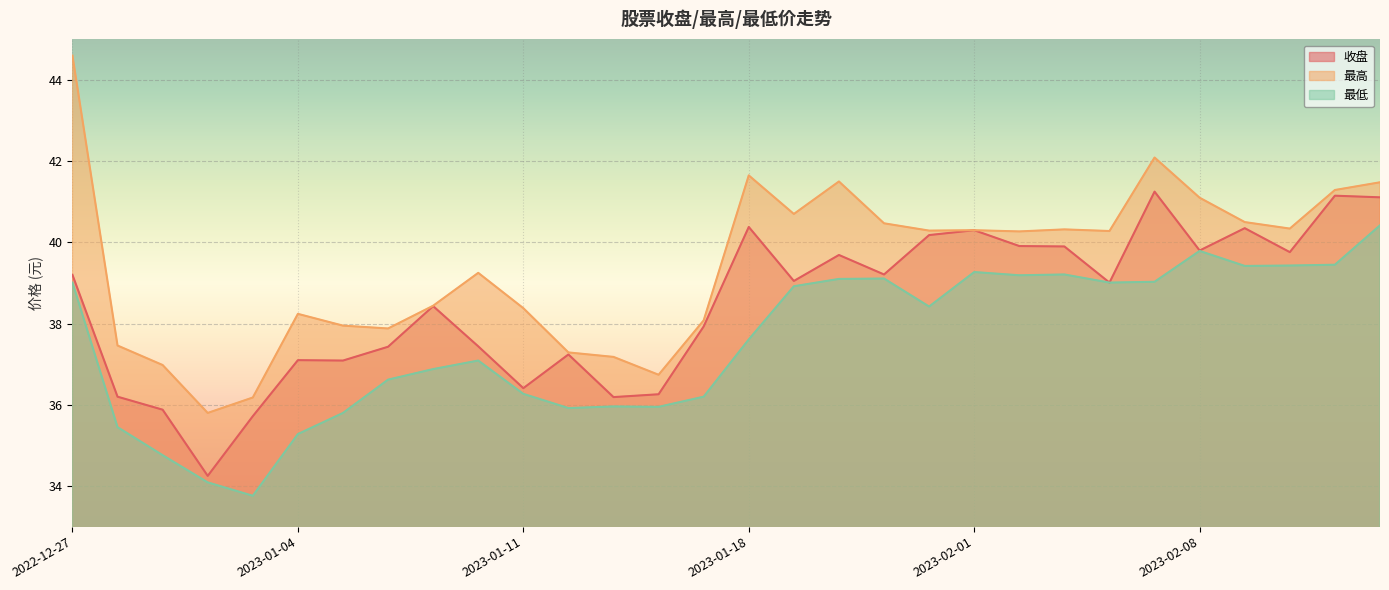

True or false: 收盘 and 最高 cross at least once.

False